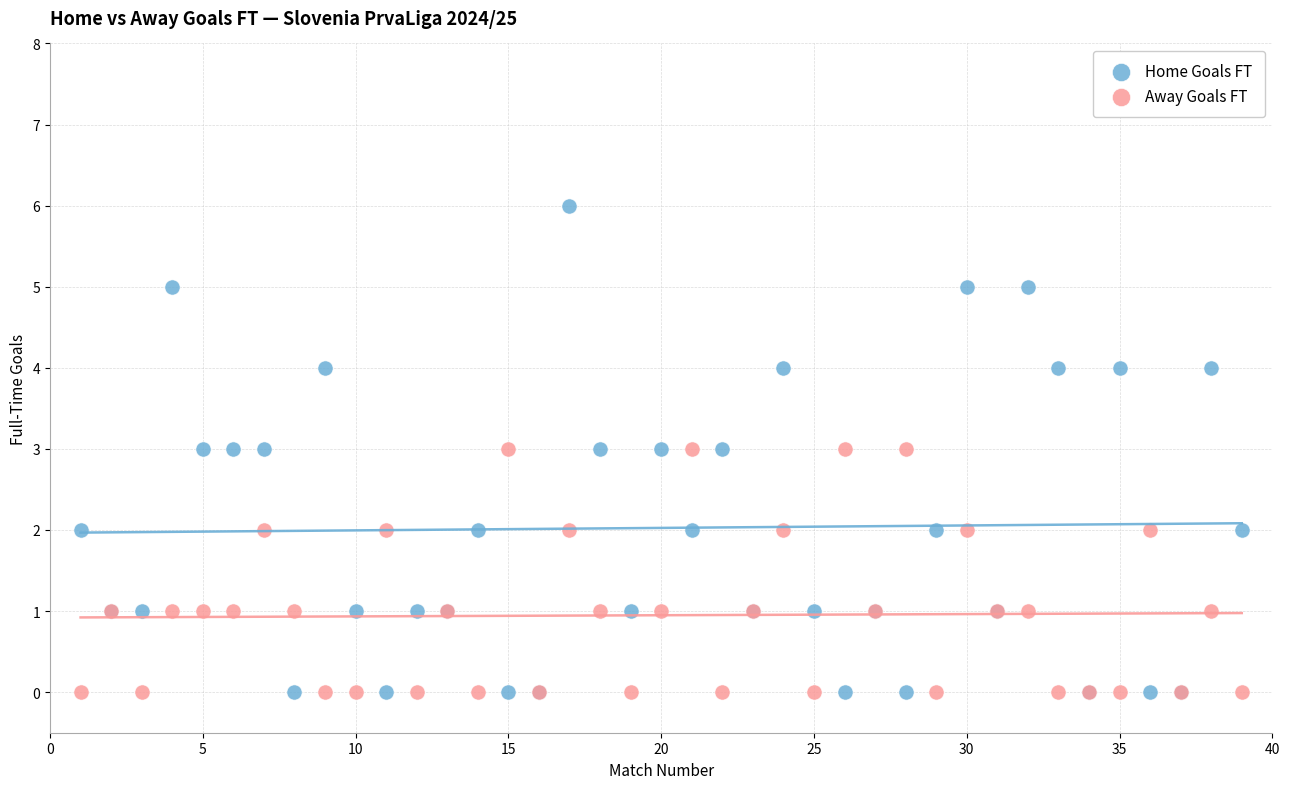

What are all the series names shown in the legend?

Home Goals FT, Away Goals FT